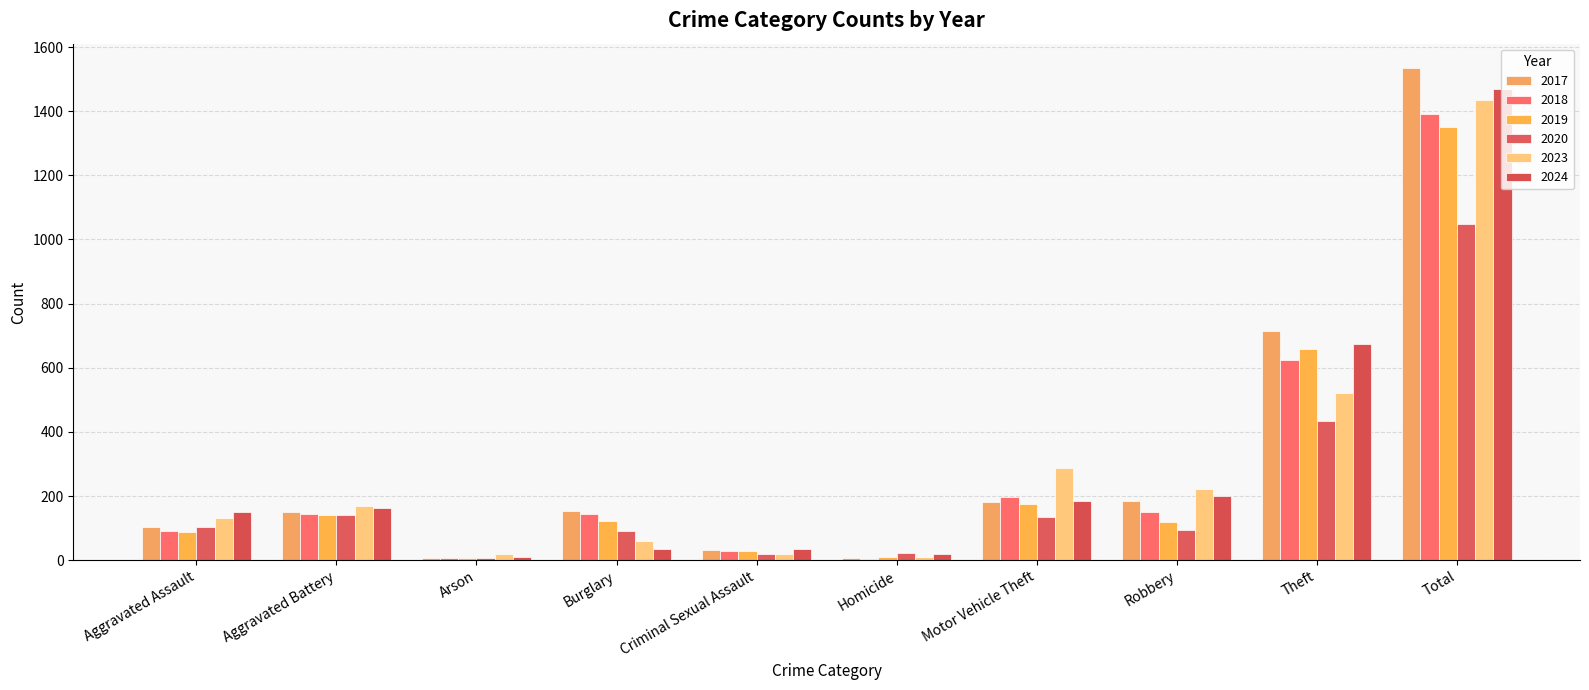

How many categories are shown in the chart?

10